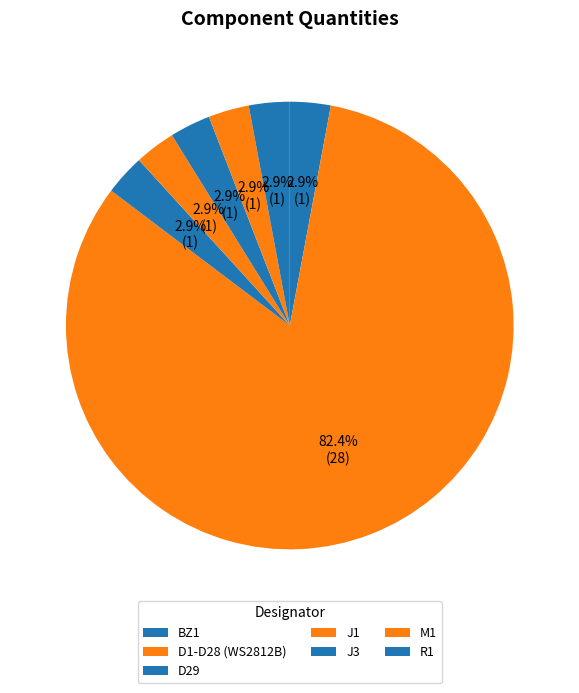

True or false: D1-D28 (WS2812B) accounts for 82% of the total.

True